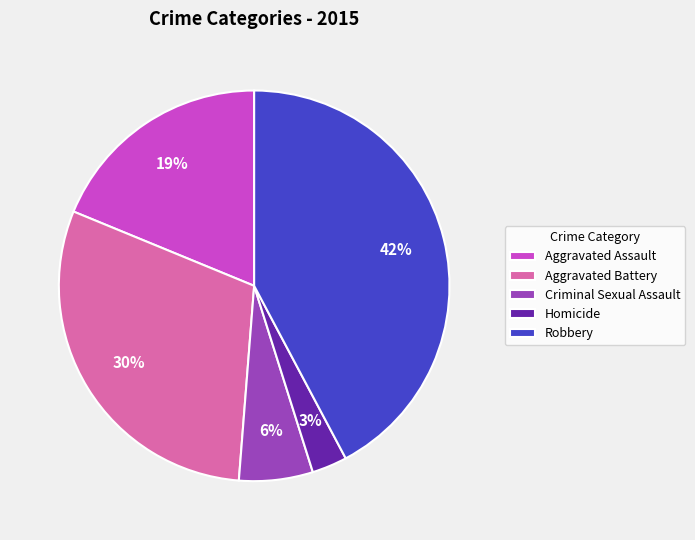

Is there a majority slice in this chart?

No